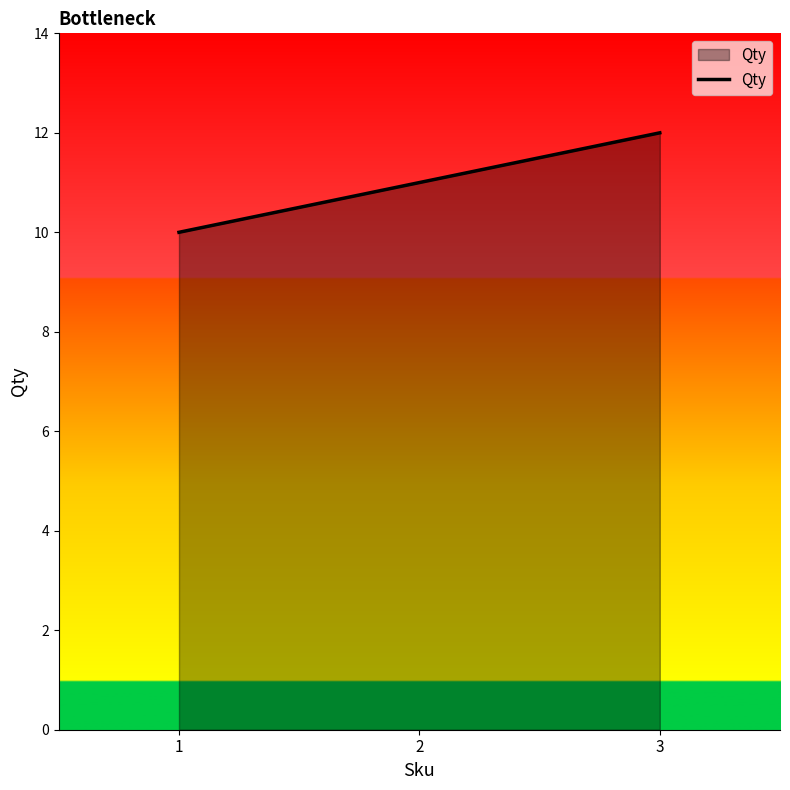

How many lines are shown in the chart?

1